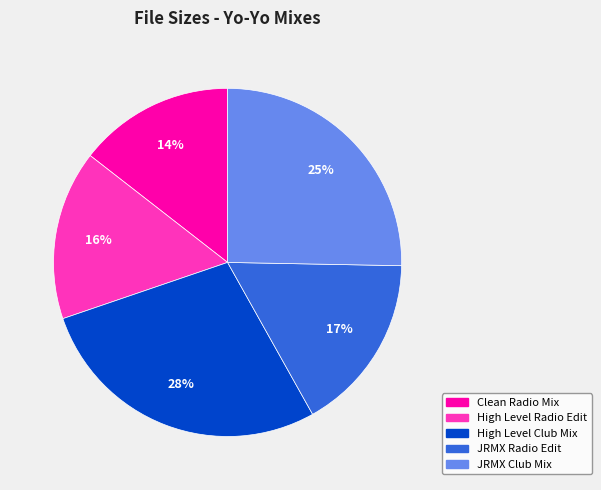

To the nearest percent, what is the average slice percentage?

20%